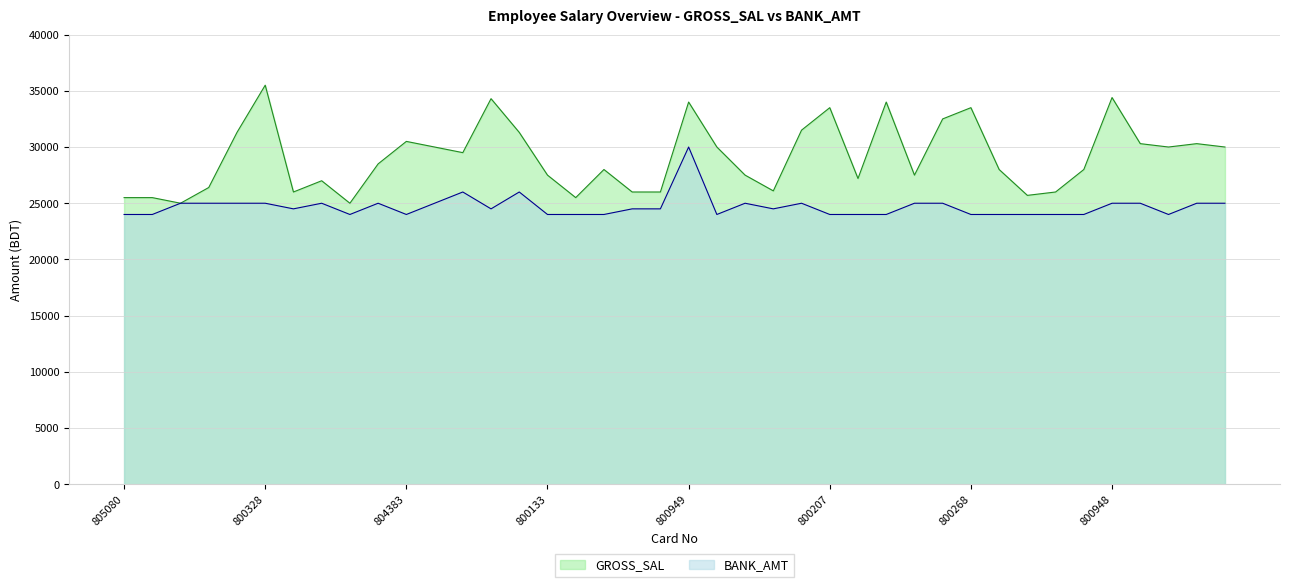

What is the sum of the GROSS_SAL values at 800149 and 803224?

56700